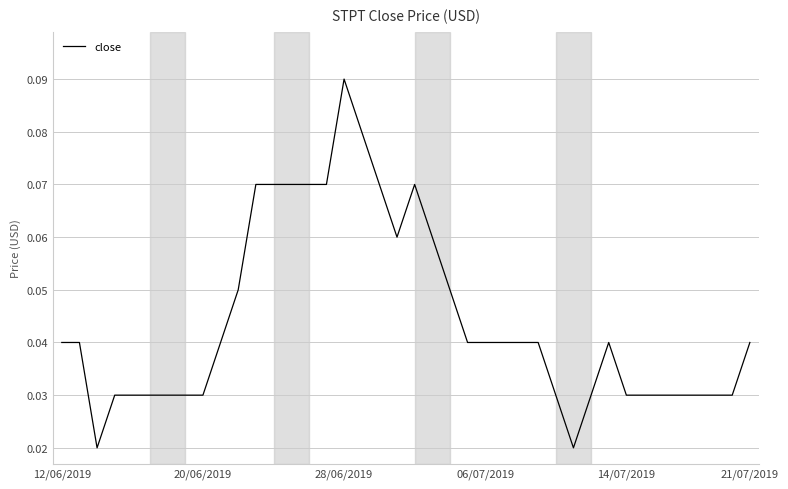

At which category does the chart reach its peak across all series?

28/06/2019